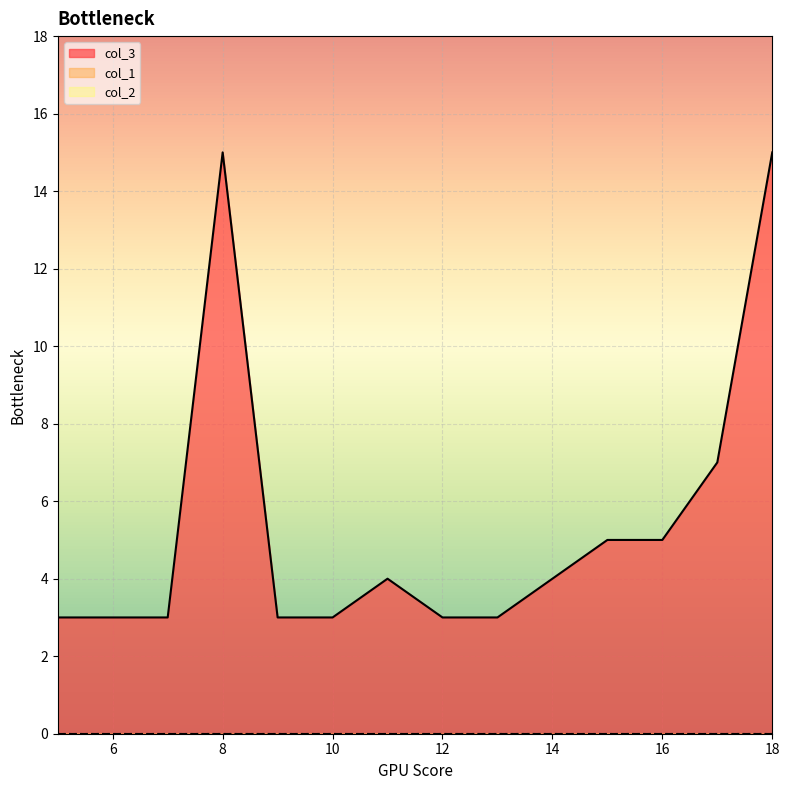

What are all the series names shown in the legend?

col_3, col_1, col_2